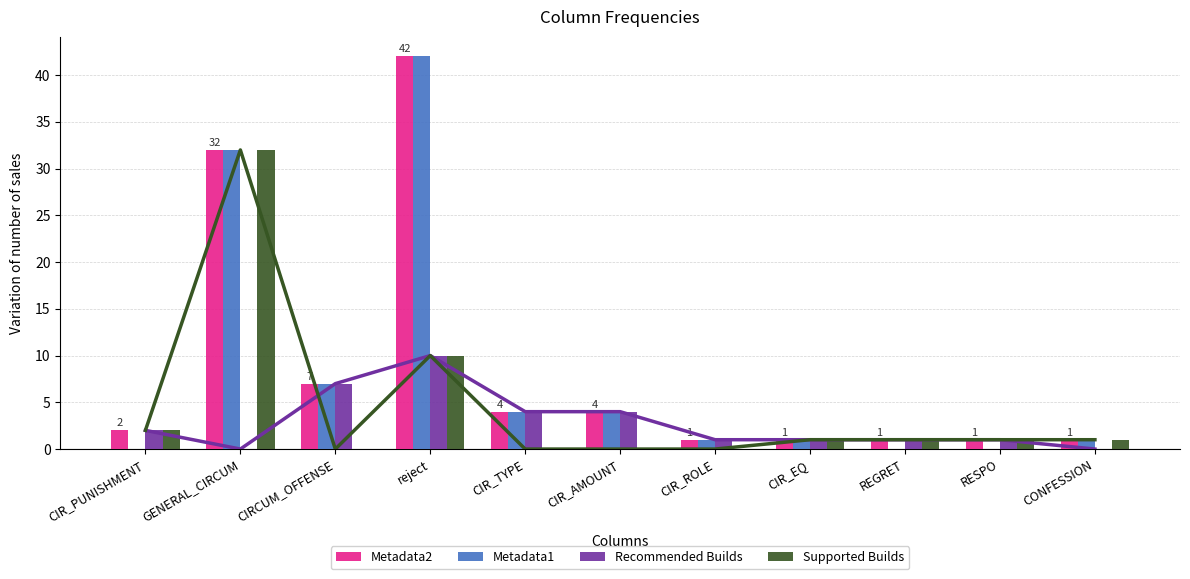

What are all the series names shown in the legend?

Metadata2, Metadata1, Recommended Builds, Supported Builds